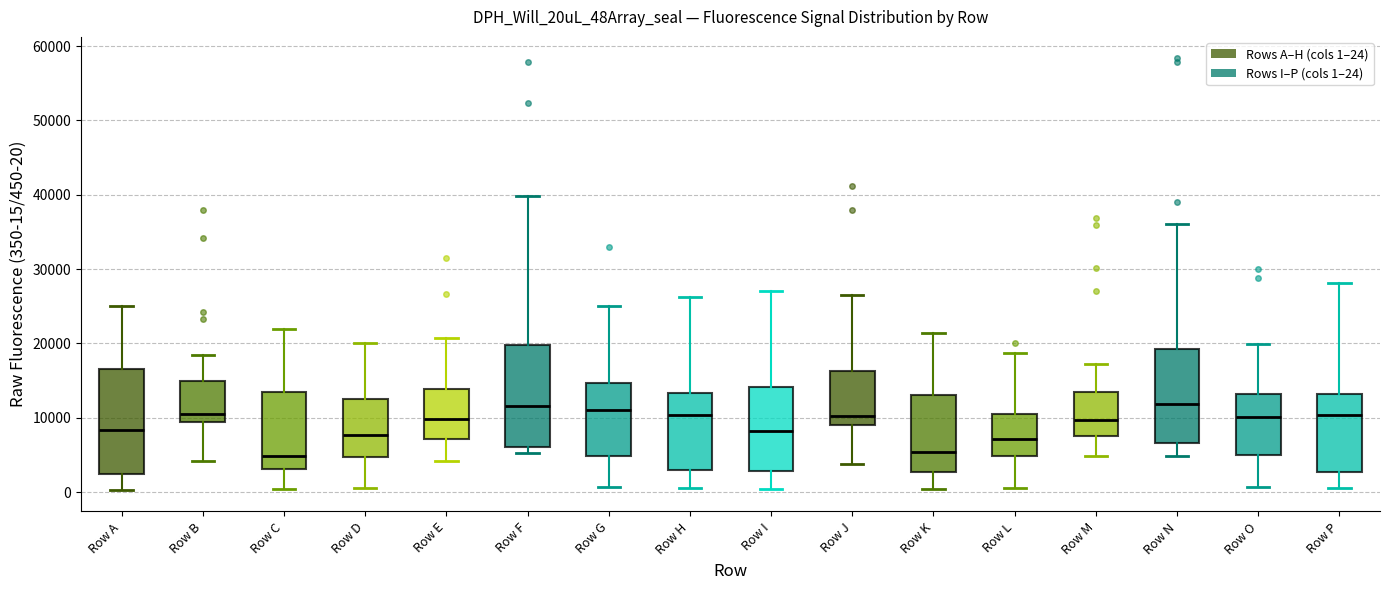

Where is the lower edge of the box for Row E on the y-axis? The values are not printed on the chart, so give them approximately, as read against the axis.

7000